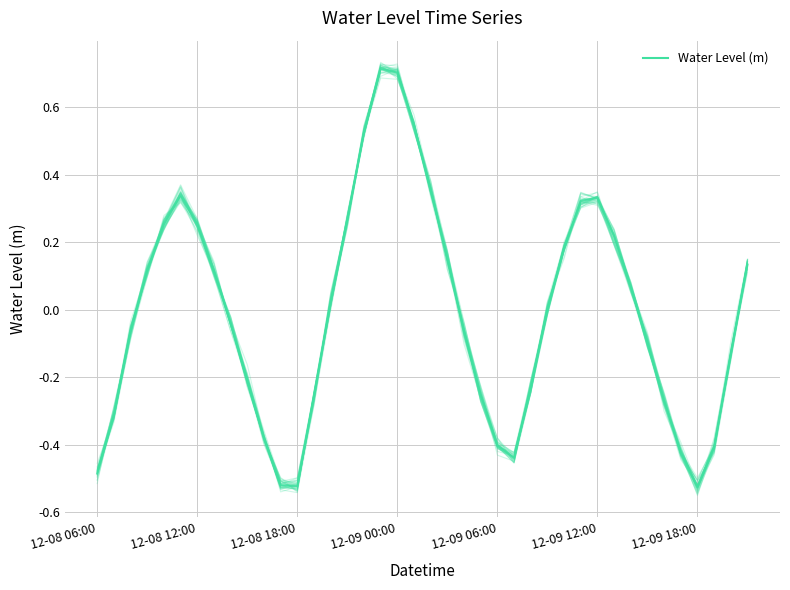

What is the value of the 36th point from the left?

-0.4